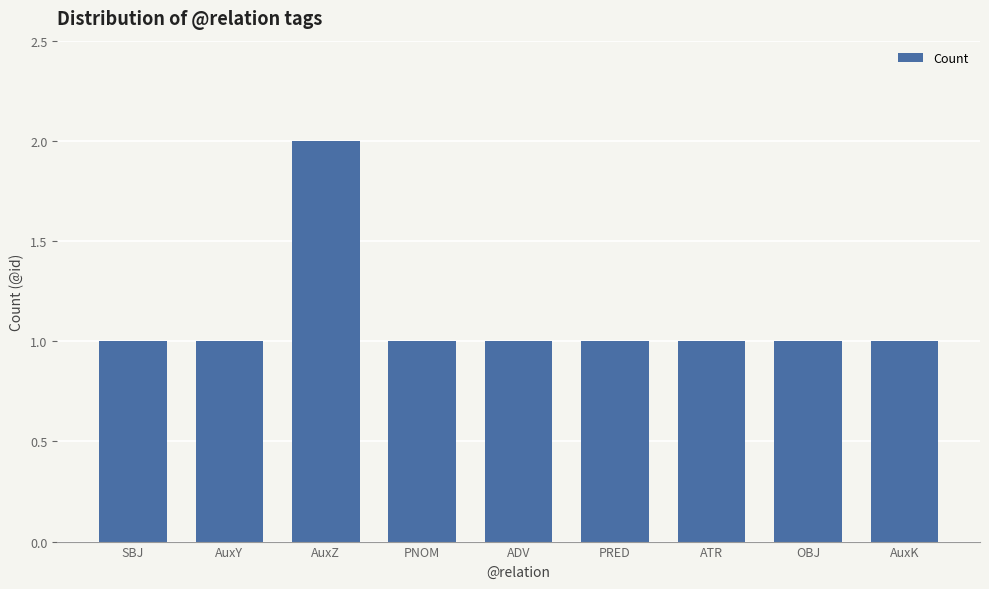

What is the label of the 4th bar from the left?

PNOM